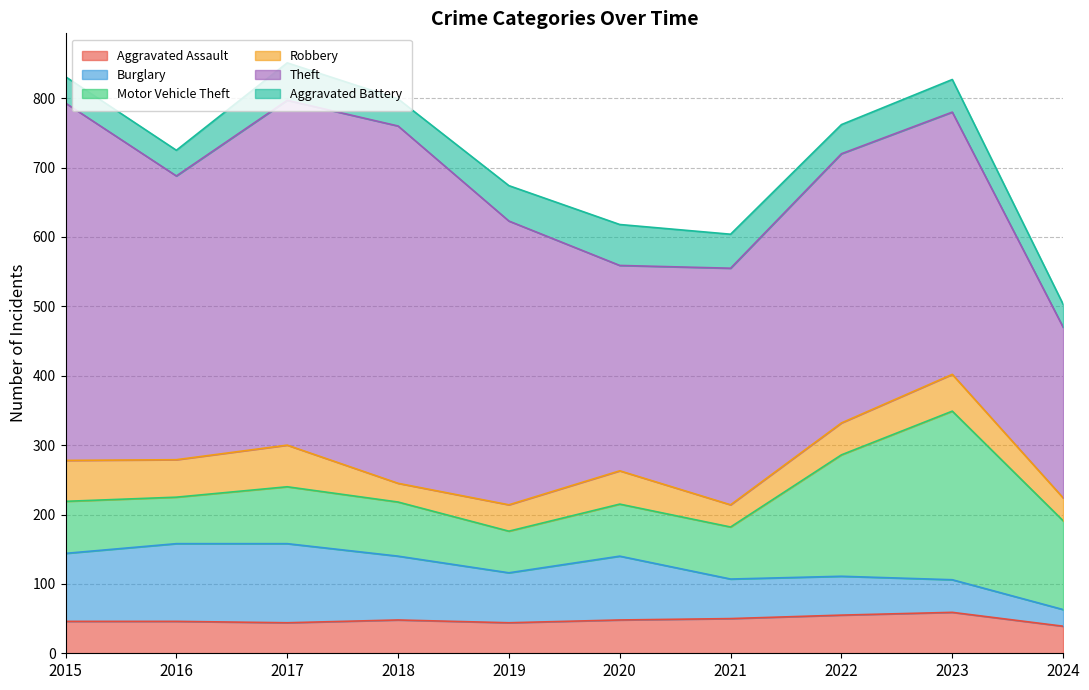

Which series has the largest range (max minus min)?

Theft